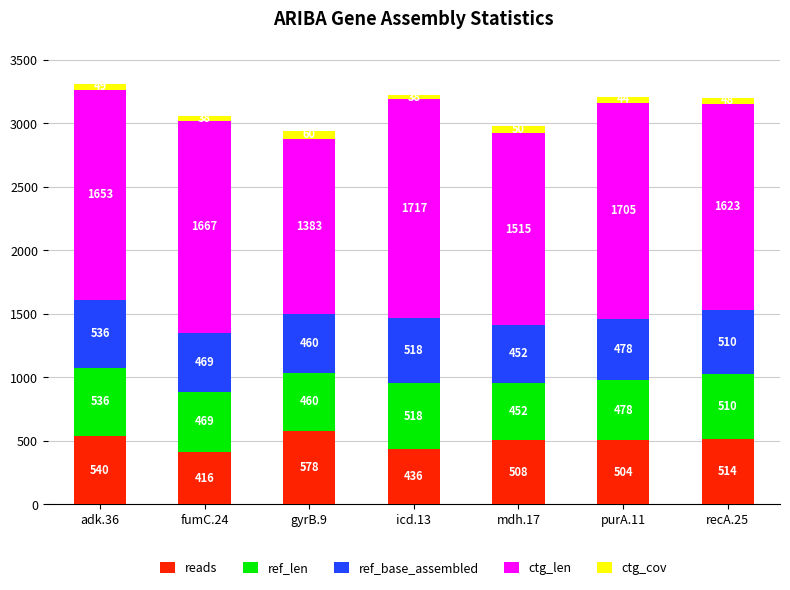

Are the bars horizontal?

No